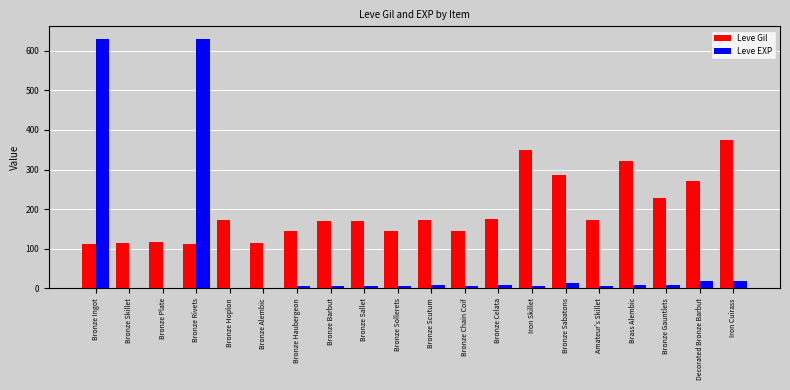

True or false: Leve Gil has a value of 113 at Bronze Ingot.

True